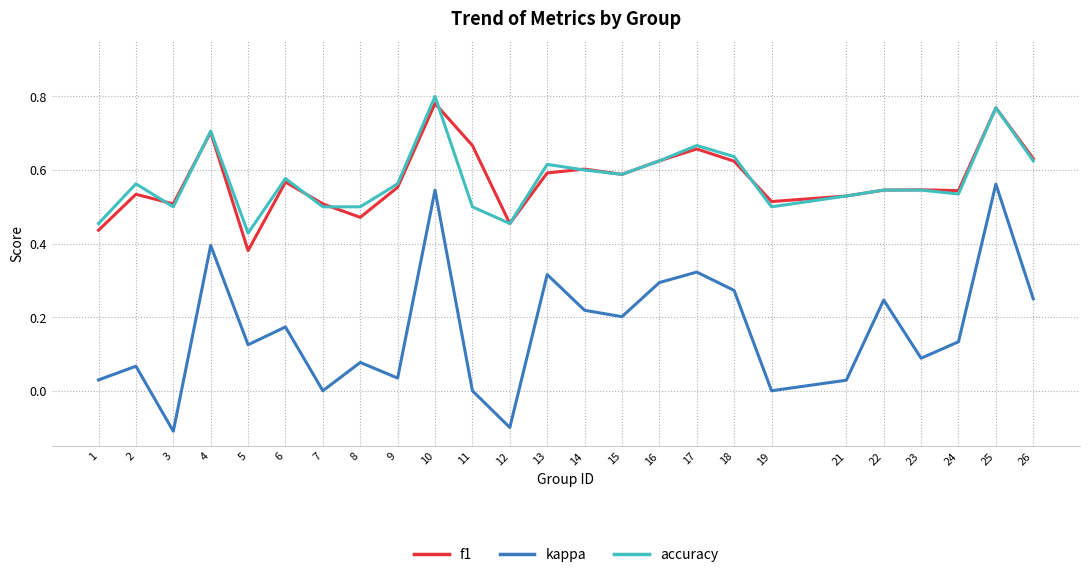

The f1 series shows 0.4 at 1. True or false?

True